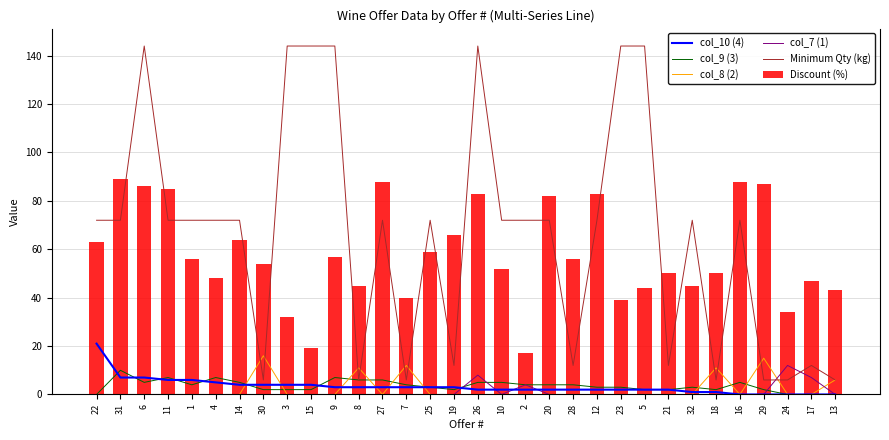

Between 9 and 23, which is larger?

9